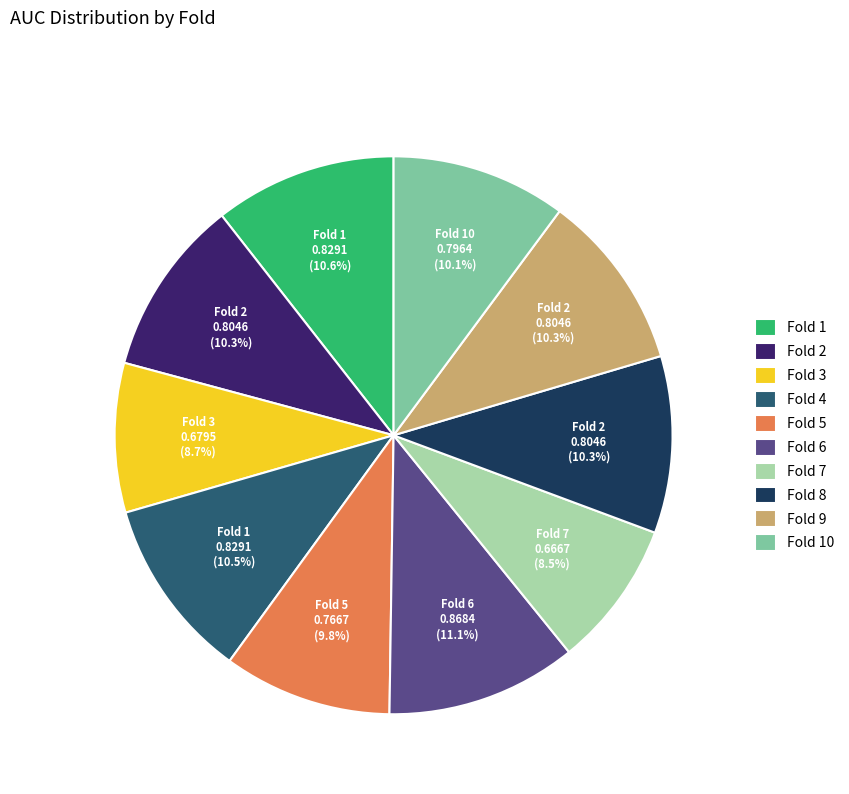

Which slice is the largest?

Fold 6